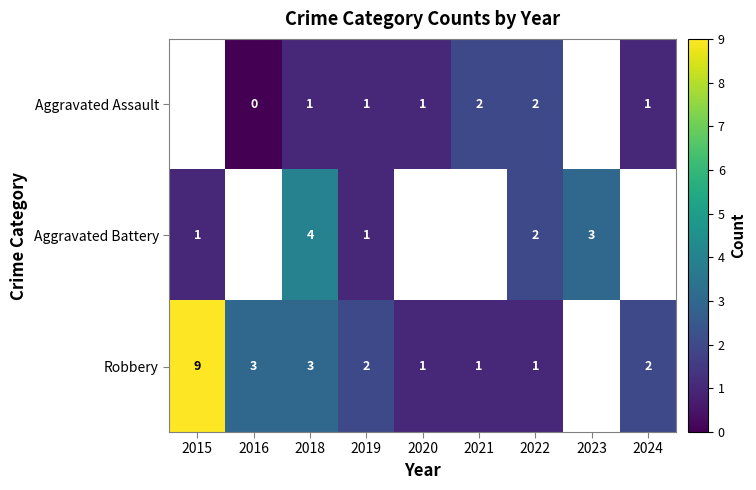

Is it true that Aggravated Assault equals 1 at 2024?

True